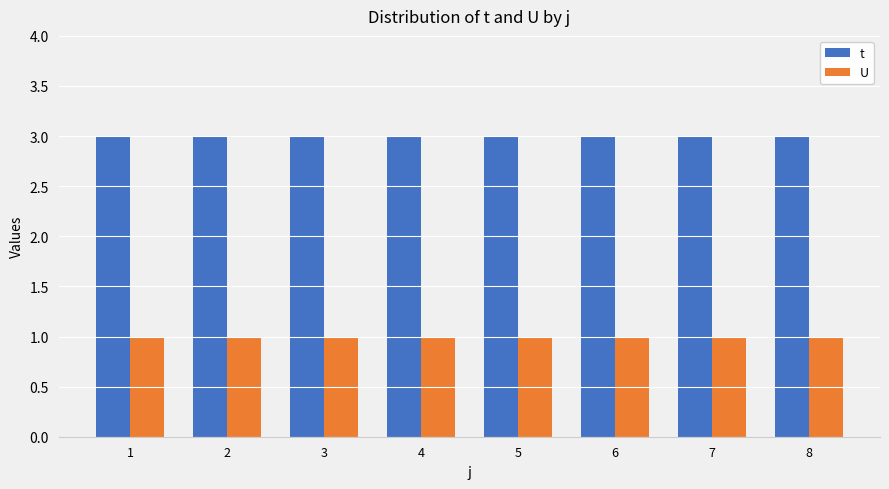

Reading left to right, extract all data points from this chart.

t: 1=3	2=3	3=3	4=3	5=3	6=3	7=3	8=3
U: 1=1	2=1	3=1	4=1	5=1	6=1	7=1	8=1